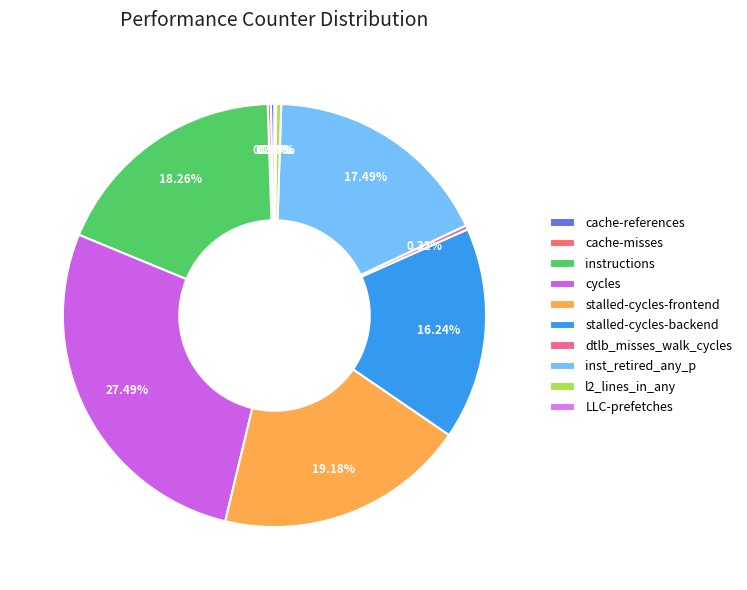

To the nearest percent, what is the difference between the largest and smallest slice percentages?

27%